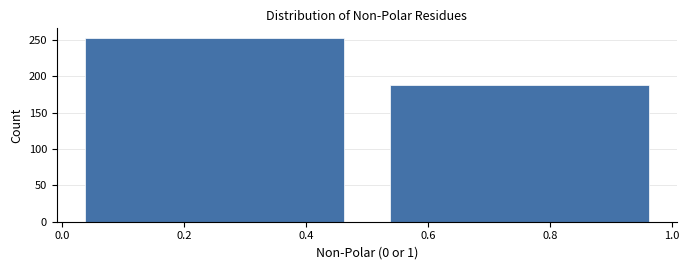

How tall is the bar that spans 0.0 to 0.5 on the x-axis? The values are not printed on the chart, so give them approximately, as read against the axis.

255